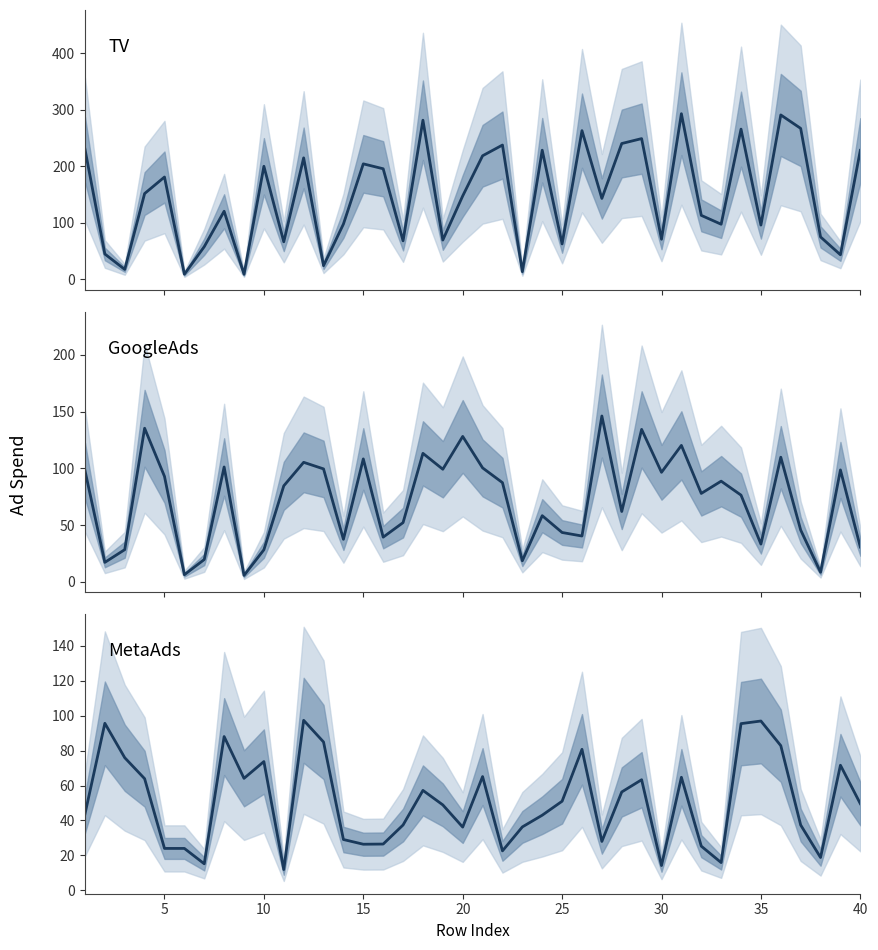

How many interior local valleys does the GoogleAds series have?

13